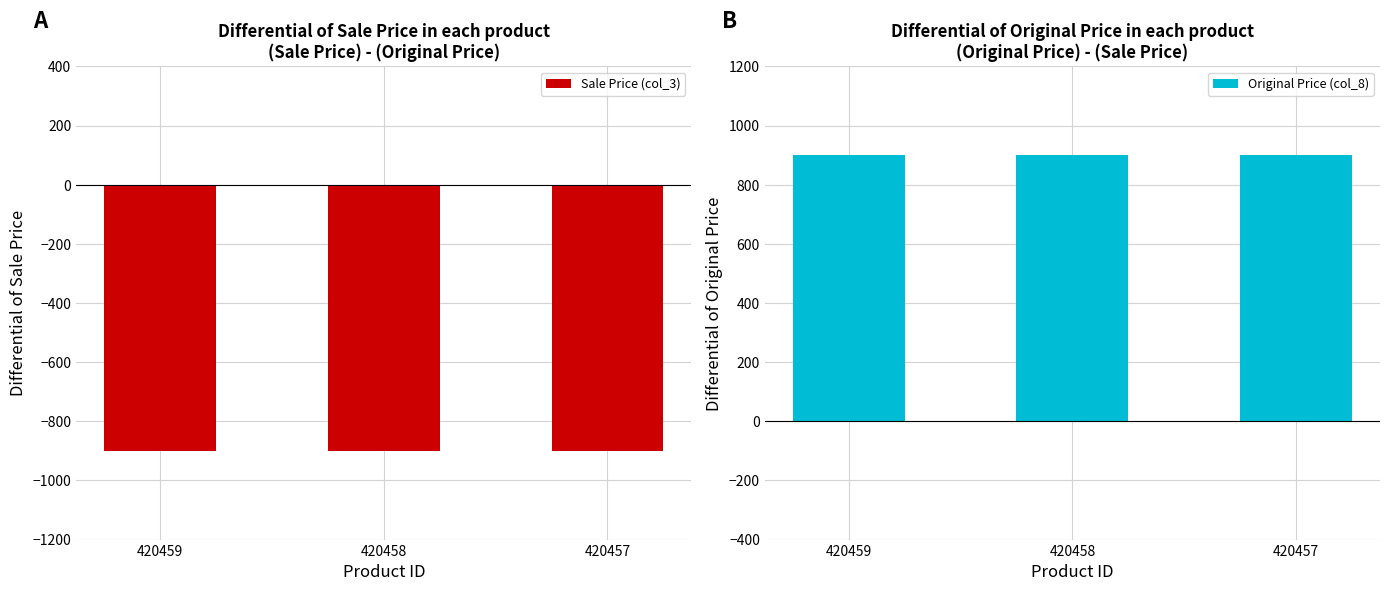

How many groups of bars are there?

3